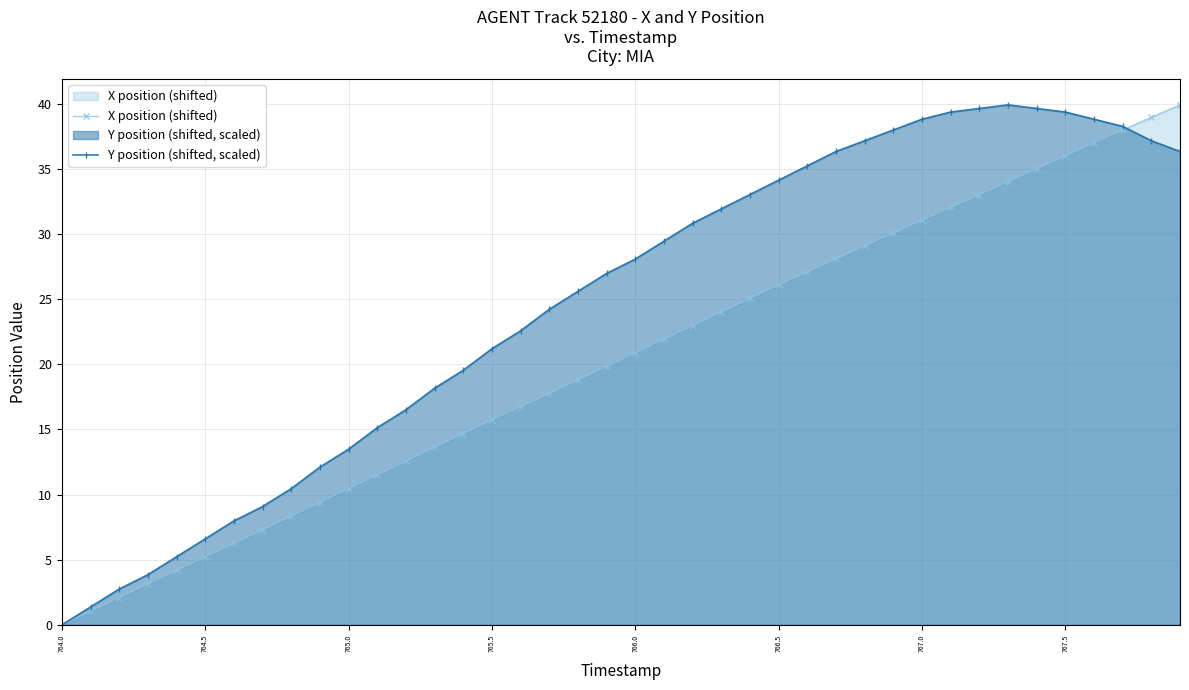

What is the sum of all Y position (shifted, scaled) values?

984.4